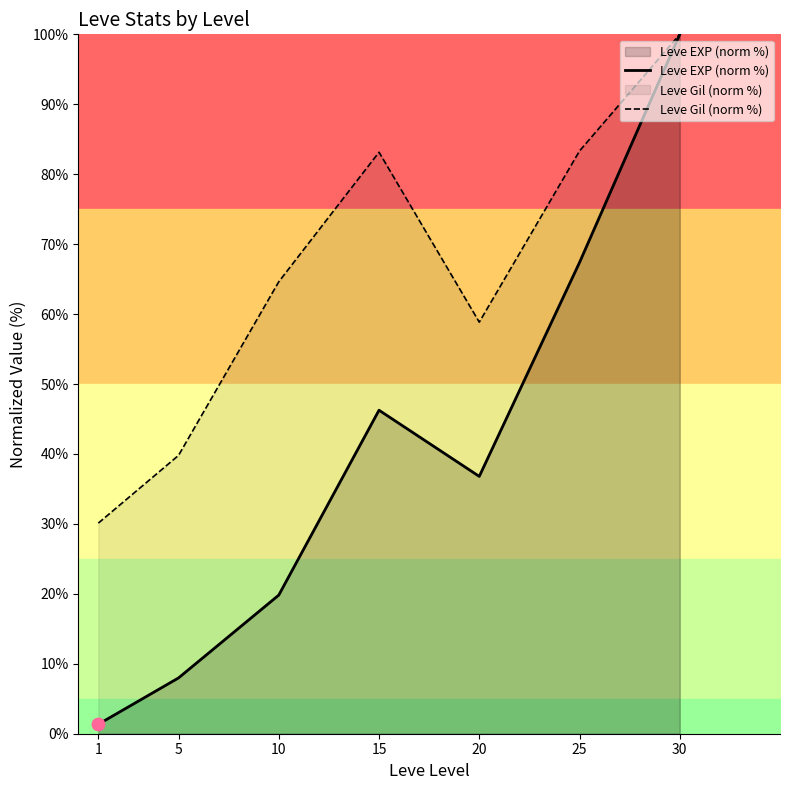

Which series contains the highest Y value?

Leve EXP (norm %)